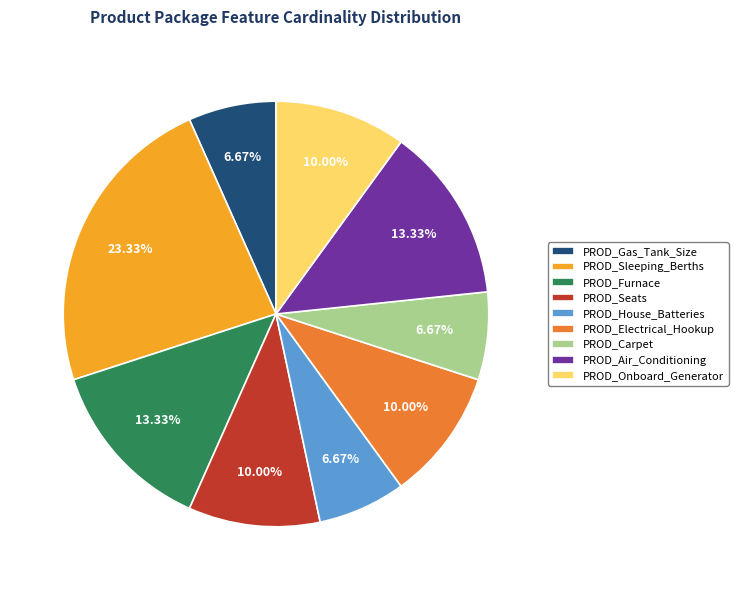

Is there any slice that represents more than half of the pie?

No